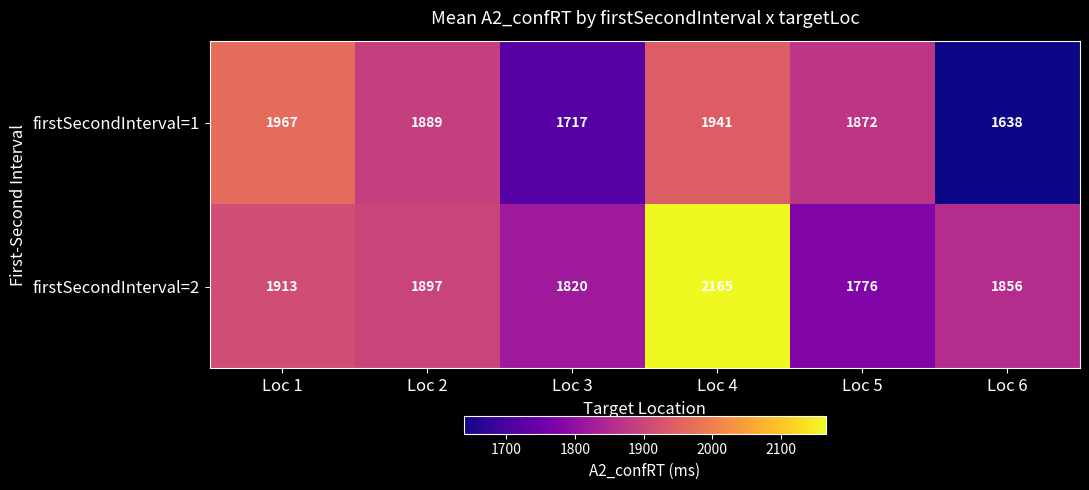

Which series has the largest total across all categories?

firstSecondInterval=2